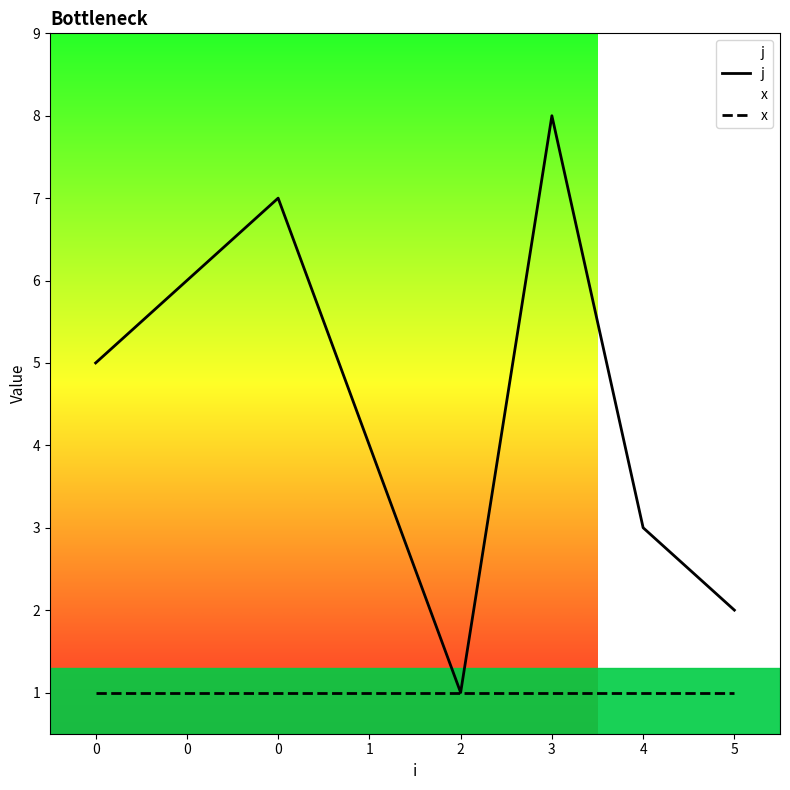

Rank the series by their maximum value, from lowest to highest.

x, j